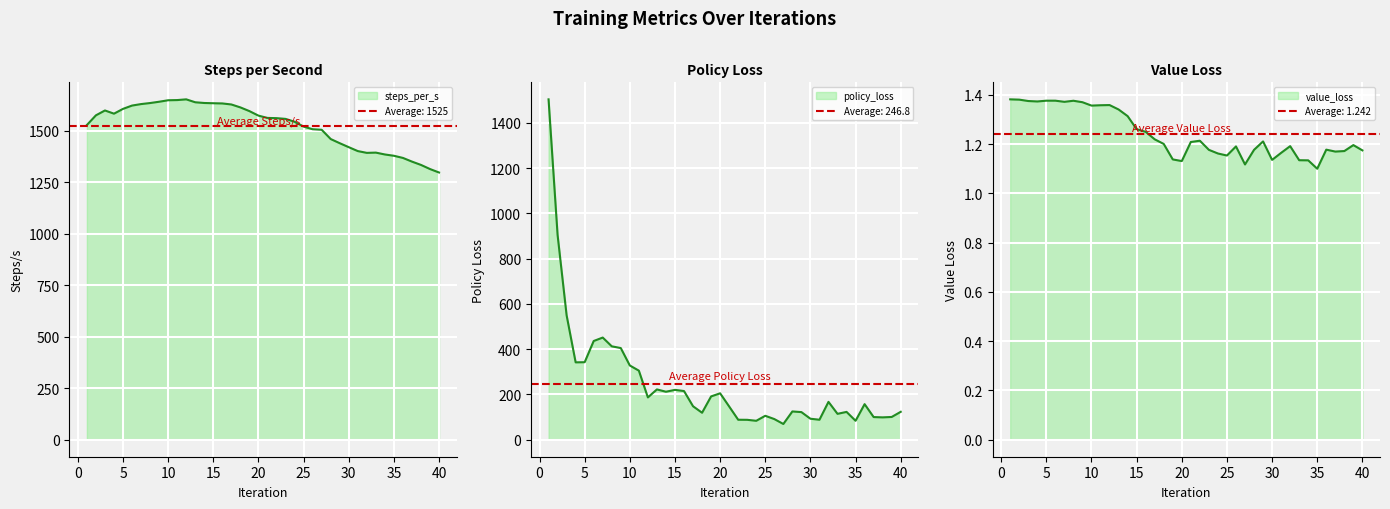

What is the value of the policy_loss point at the 18th from the left?

119.1